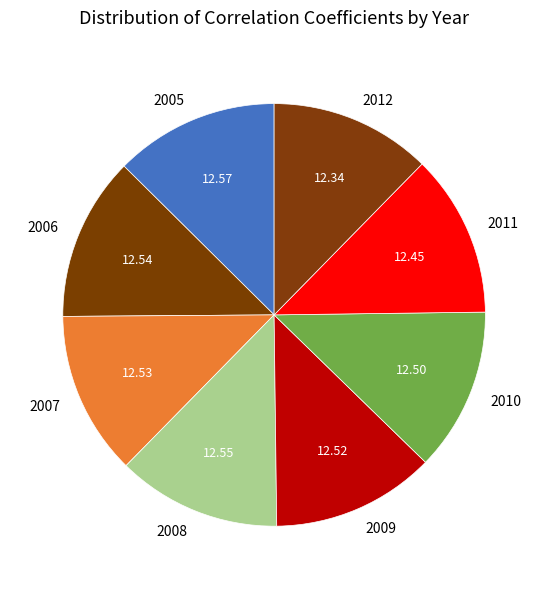

Is the sum of 2007 and 2005 greater than half?

No